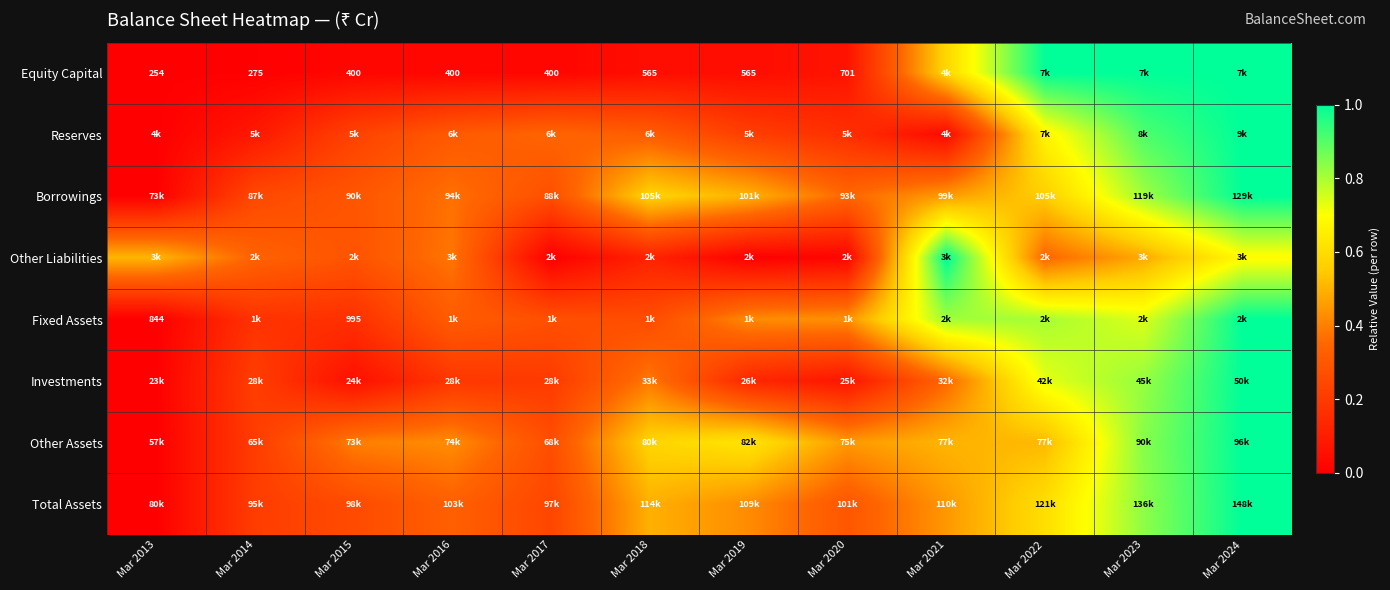

Count the number of data series in this chart.

8